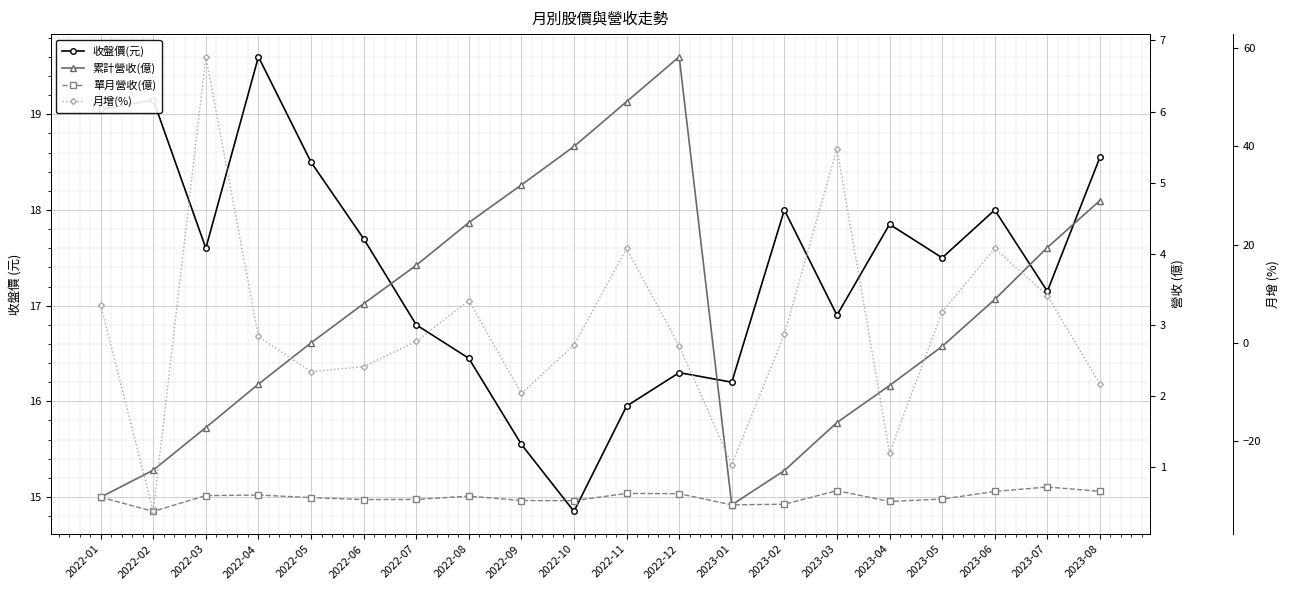

True or false: 收盤價(元) and 累計營收(億) intersect in this chart.

False